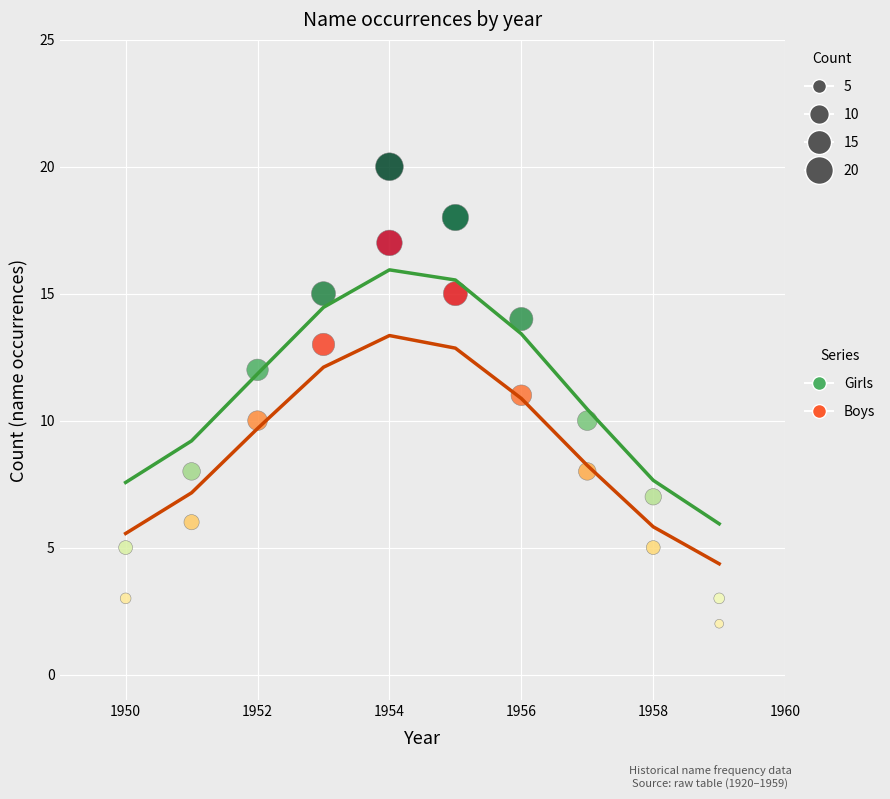

Which series has the widest spread of Y values?

Girls